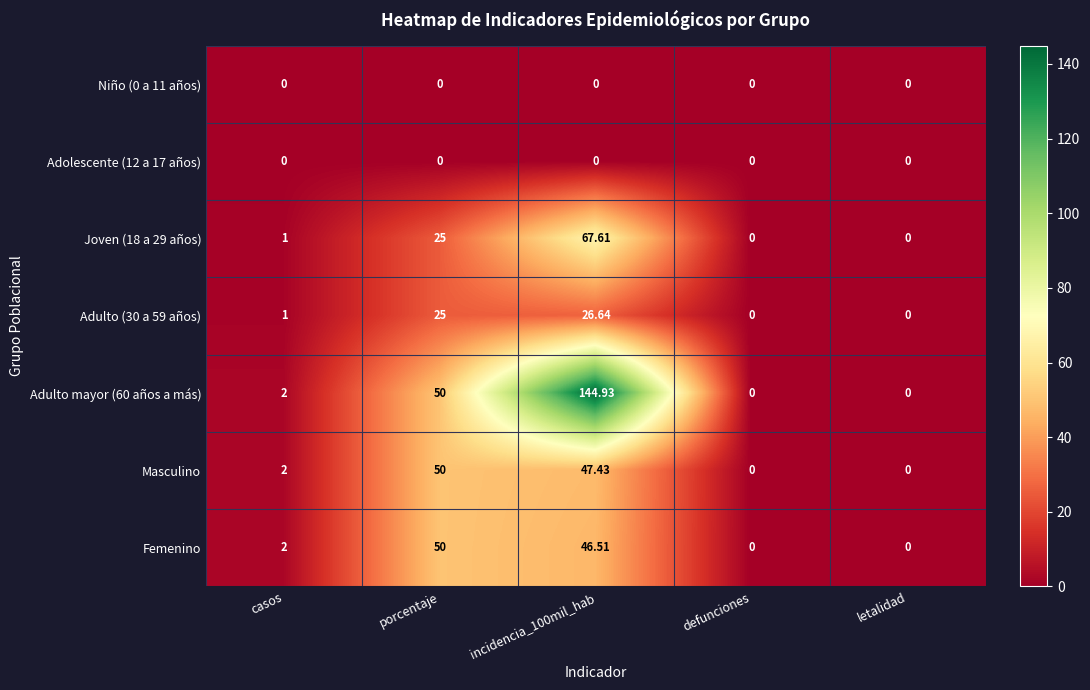

Where is Adulto mayor (60 años a más) nearest to the value 72?

porcentaje